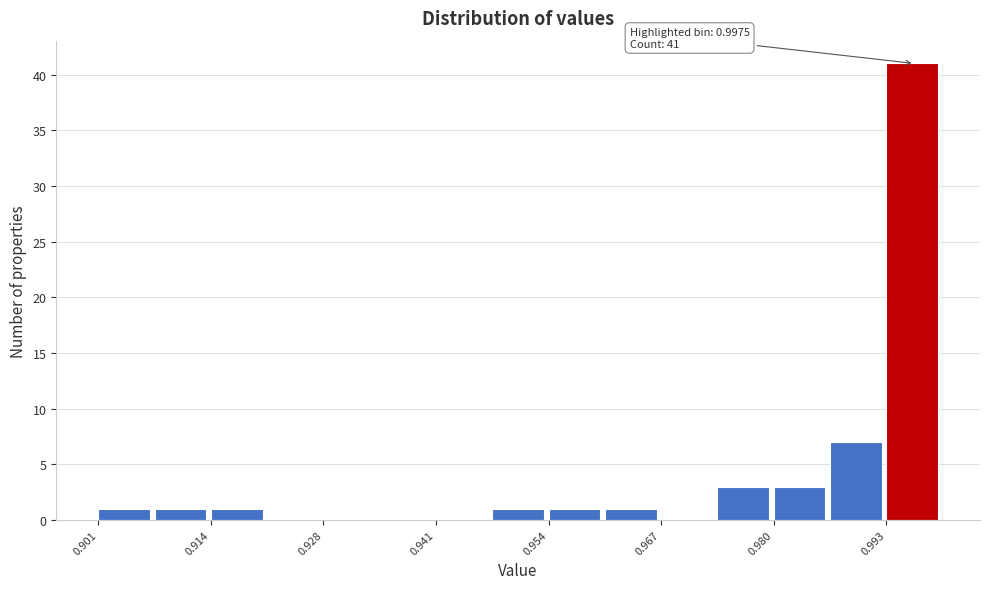

Read against the x-axis, roughly where is the centre of the tallest bar?

0.996